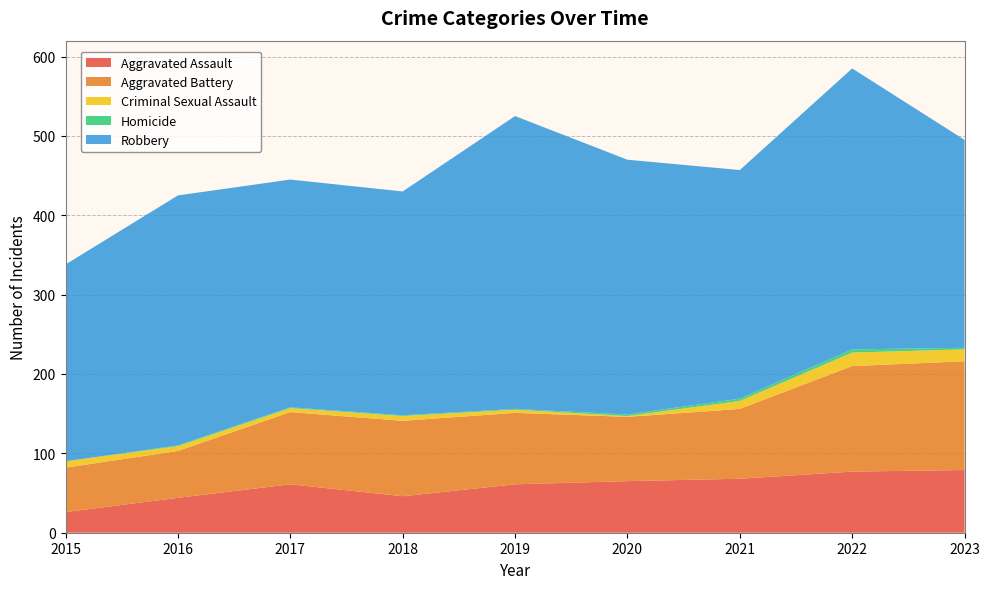

Reading left to right, list all the values displayed in this chart.

Aggravated Assault: 2015=26	2016=44	2017=61	2018=46	2019=61	2020=65	2021=68	2022=77	2023=79
Aggravated Battery: 2015=56	2016=59	2017=91	2018=95	2019=90	2020=81	2021=88	2022=133	2023=137
Criminal Sexual Assault: 2015=8	2016=6	2017=5	2018=6	2019=4	2020=1	2021=10	2022=17	2023=15
Homicide: 2015=0	2016=1	2017=1	2018=1	2019=1	2020=2	2021=3	2022=4	2023=2
Robbery: 2015=248	2016=315	2017=287	2018=282	2019=369	2020=321	2021=288	2022=354	2023=262